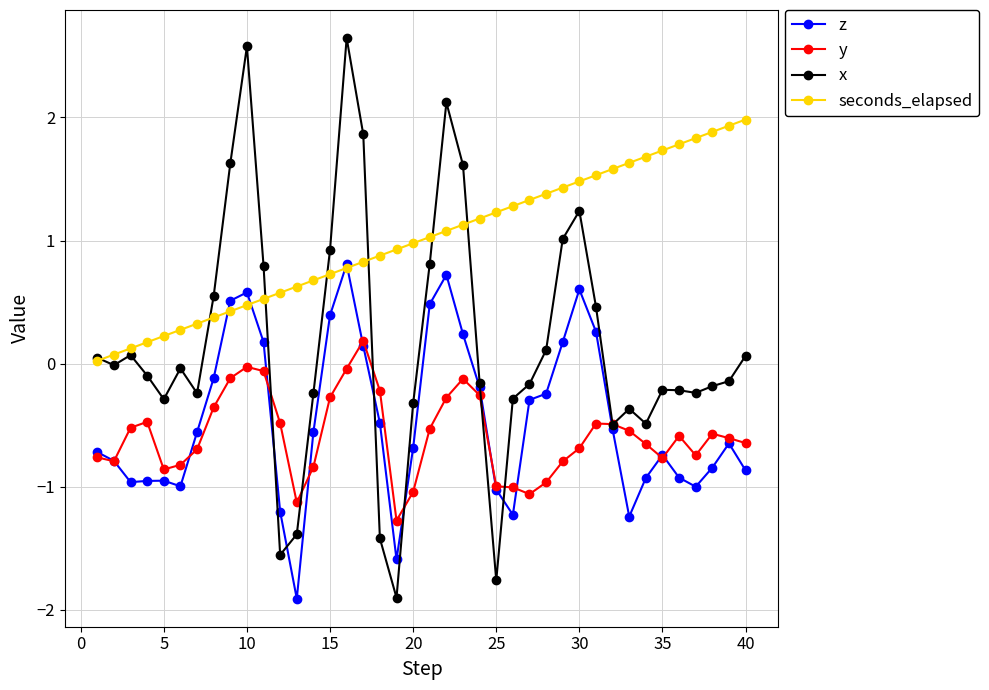

In x, how many points are higher than both neighbors (excluding endpoints)?

8